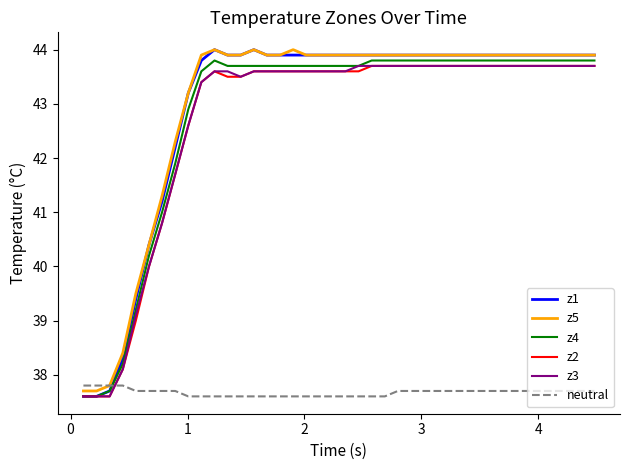

At how many categories does at least one series exceed 39?

36